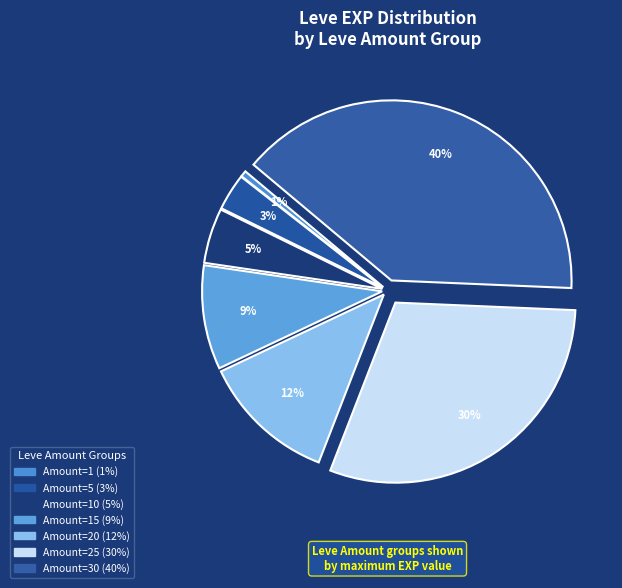

How many segments does this pie chart have?

7